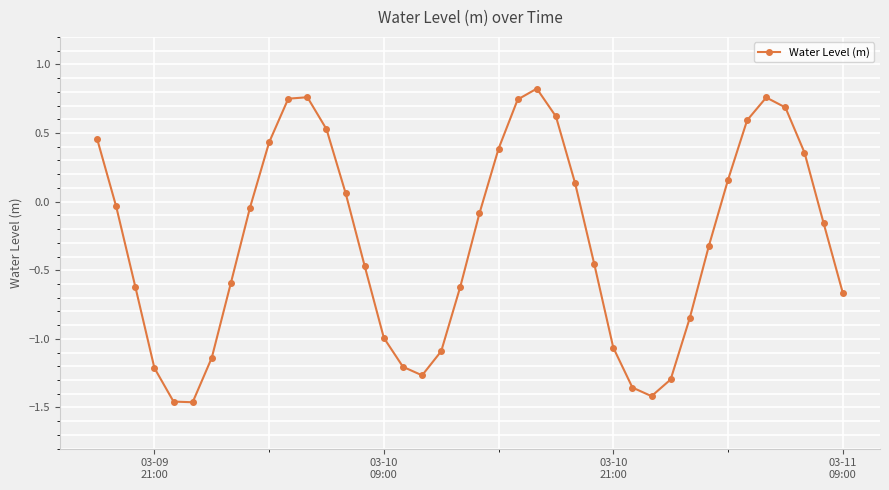

What is the difference between the maximum and minimum values?

2.3